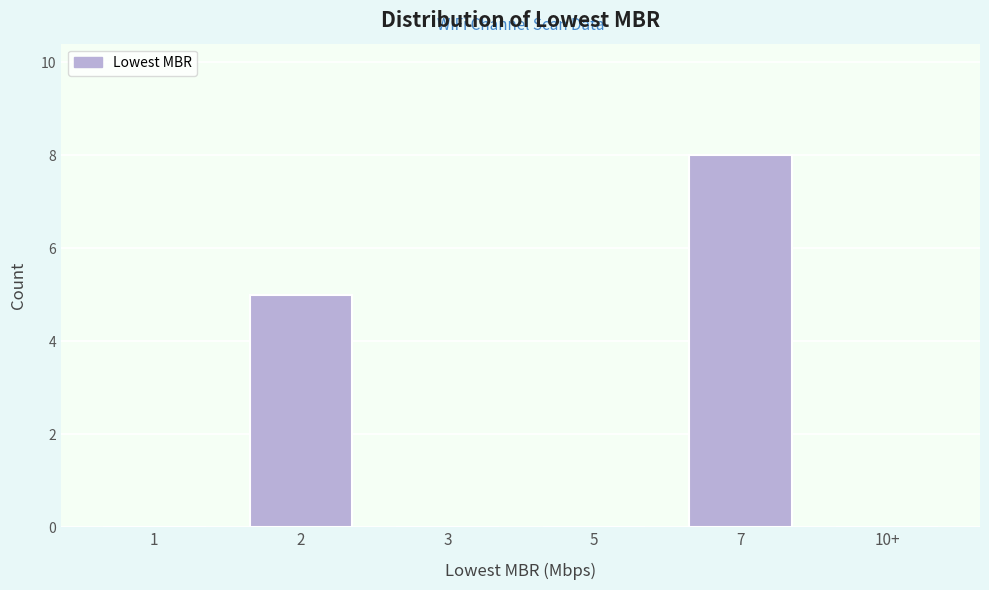

Reading right to left, extract all data points from this chart.

10+=0	7=8	5=0	3=0	2=5	1=0